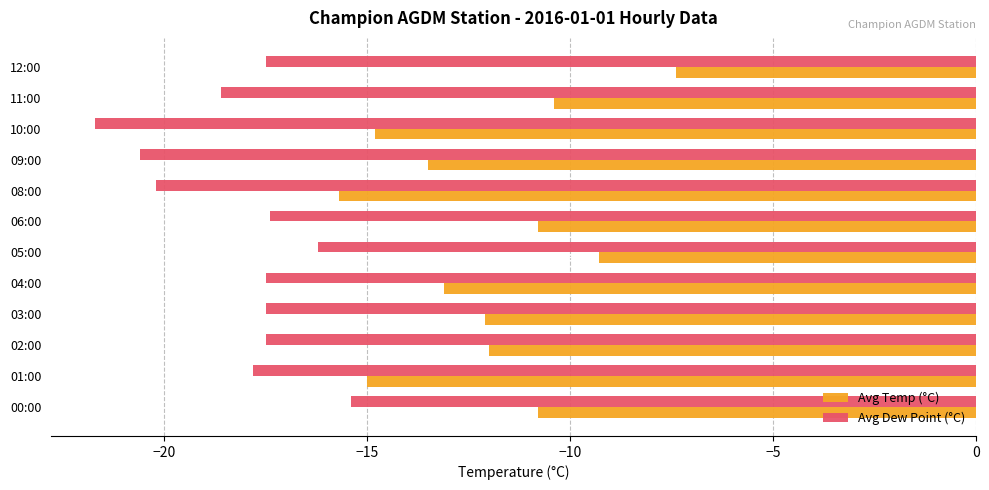

Between 02:00 and 12:00, which series saw the biggest shift?

Avg Temp (°C)